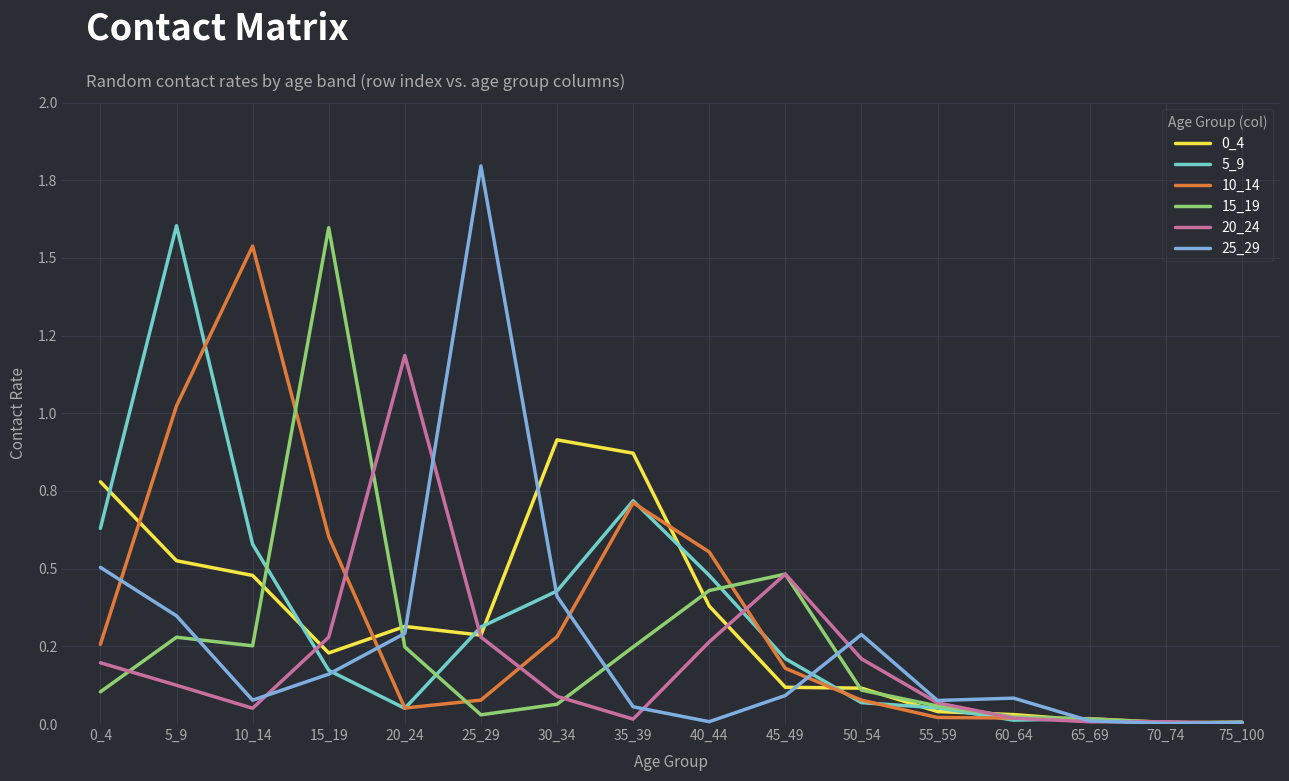

Is this an area chart (filled region under the line)?

No